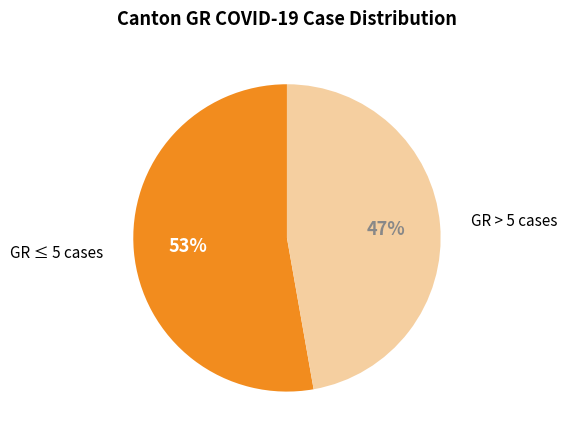

How many slices are in this pie chart?

2